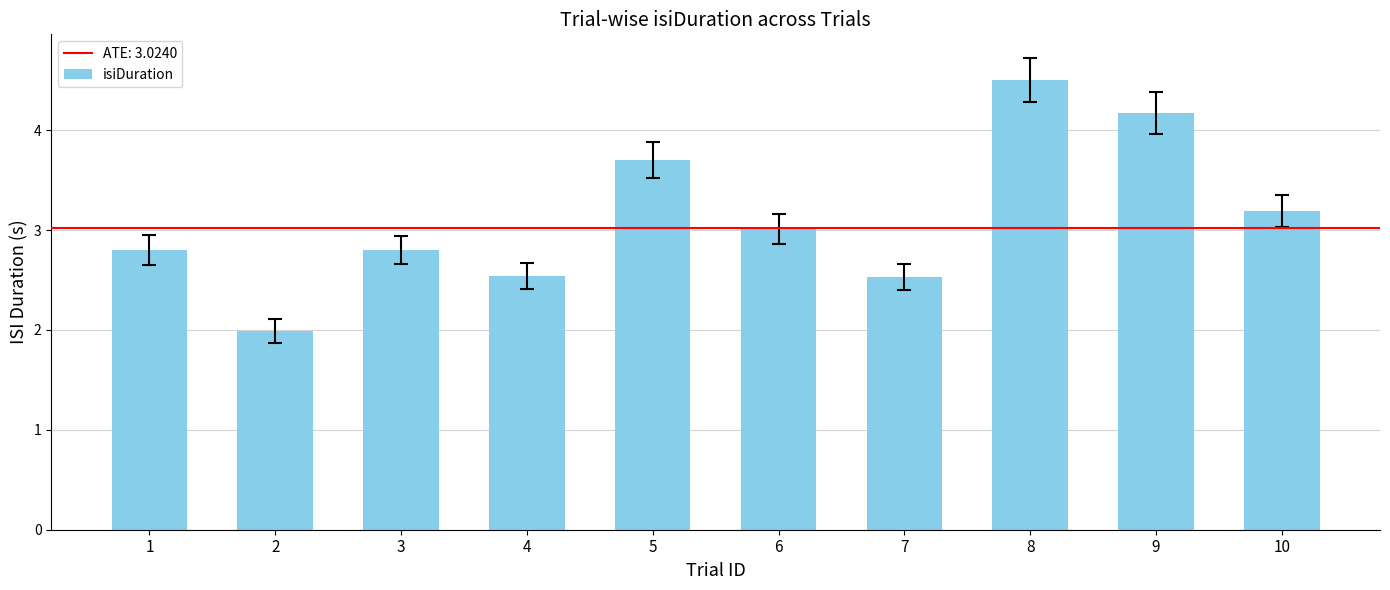

What is the difference between the maximum and minimum values?

2.5